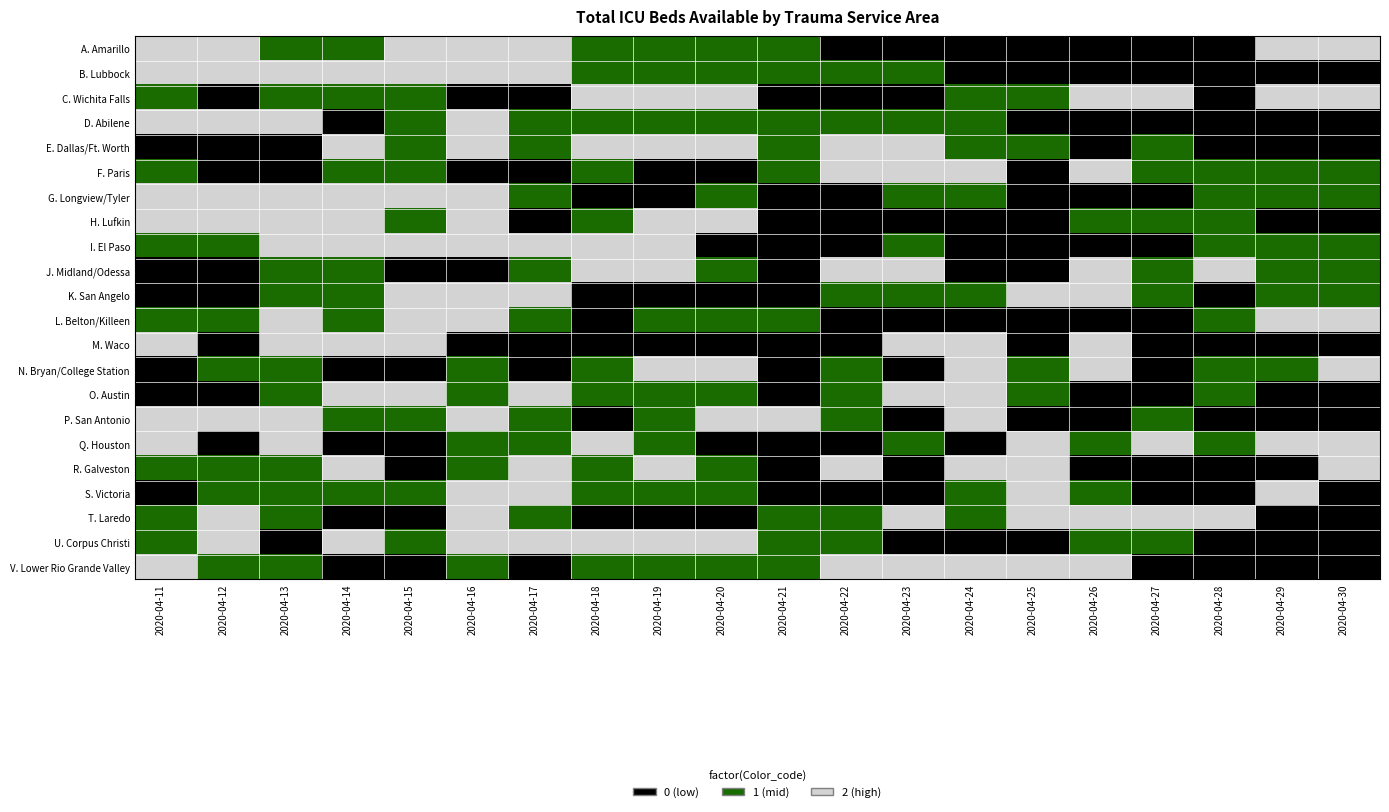

What is the spread (max minus min) of values at 2020-04-21?

2